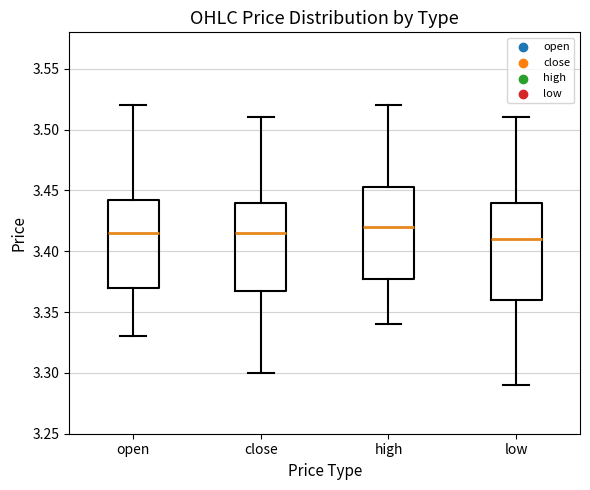

Reading left to right, read every box against the y-axis: the position of its median line, the range the box covers, and the ends of its whiskers. The values are not printed on the chart, so give them approximately, as read against the axis.

open: median 3.415, box 3.370 to 3.445, whiskers 3.330 to 3.520
close: median 3.415, box 3.370 to 3.440, whiskers 3.300 to 3.510
high: median 3.420, box 3.380 to 3.455, whiskers 3.340 to 3.520
low: median 3.410, box 3.360 to 3.440, whiskers 3.290 to 3.510